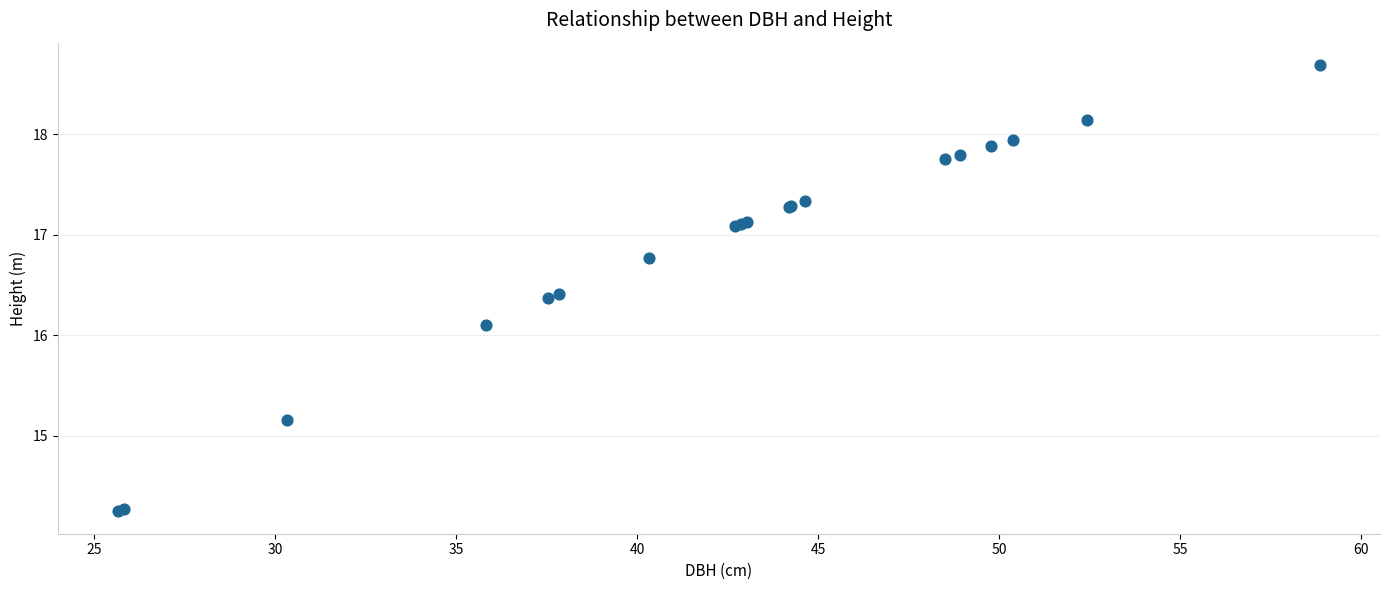

What Y value in the scatter plot is closest to 16?

16.1